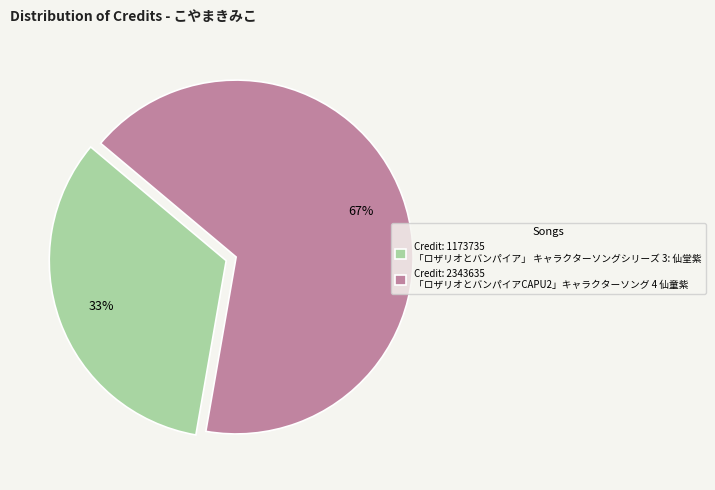

Rank the categories by value from lowest to highest.

Credit: 1173735 「ロザリオとバンパイア」 キャラクターソングシリーズ 3: 仙堂紫, Credit: 2343635 「ロザリオとバンパイアCAPU2」キャラクターソング 4 仙童紫